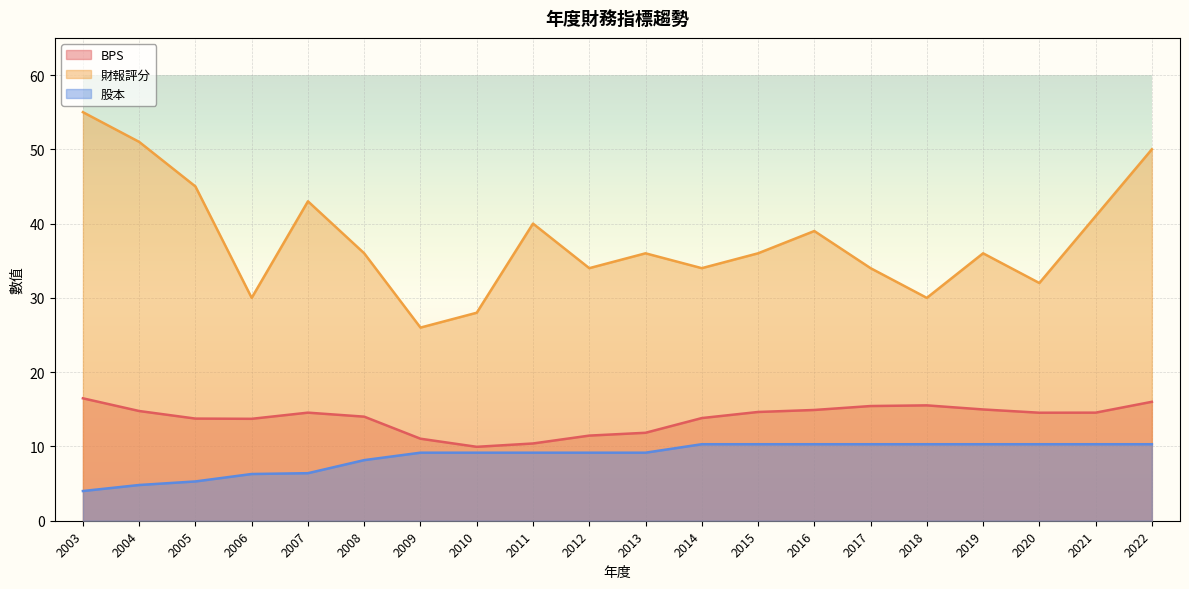

Which series has the largest total across all categories?

財報評分